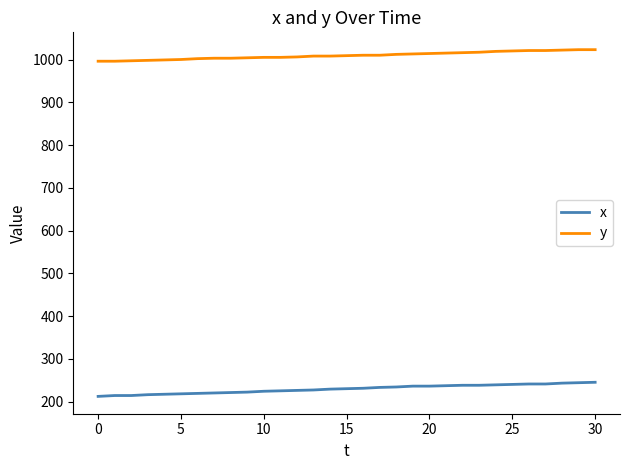

True or false: y and x cross at least once.

False